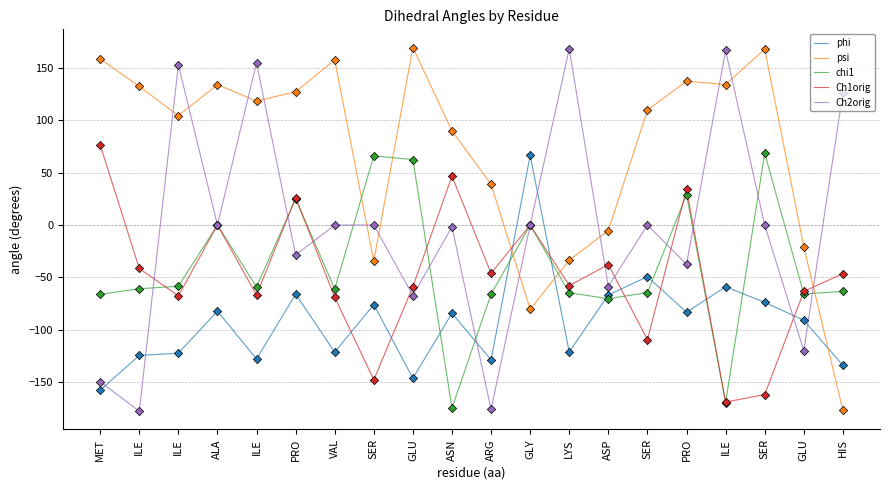

Which series has the largest total across all categories?

psi